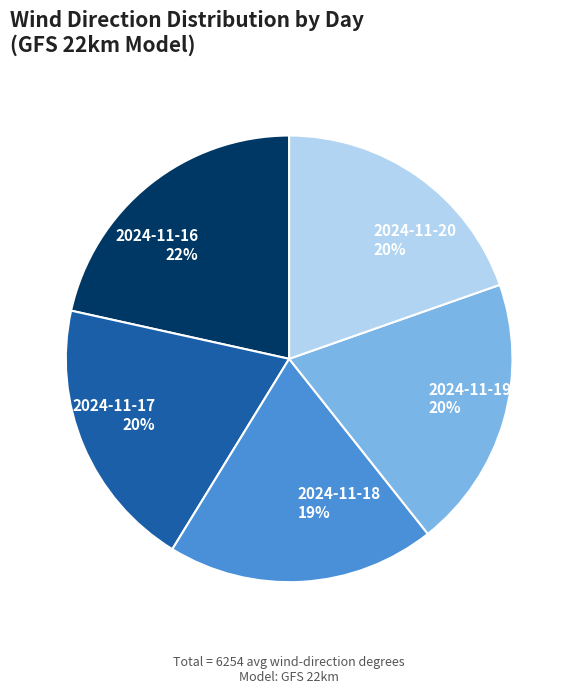

What percentage is the 2024-11-18 19% slice, to the nearest percent?

19%